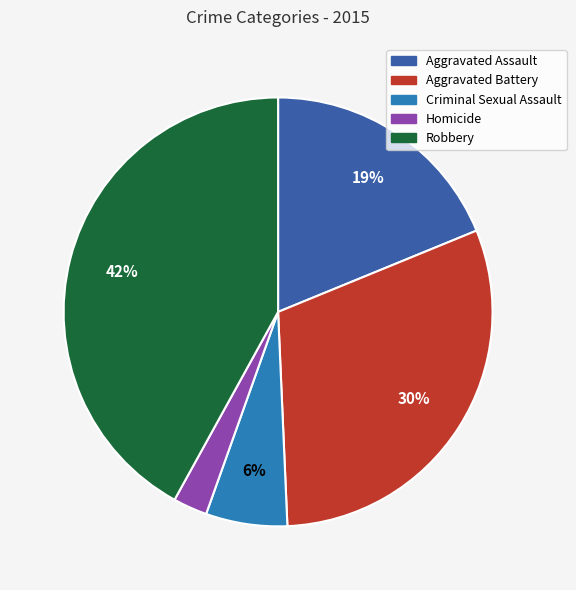

Is it true that Criminal Sexual Assault is 6% of the pie?

True